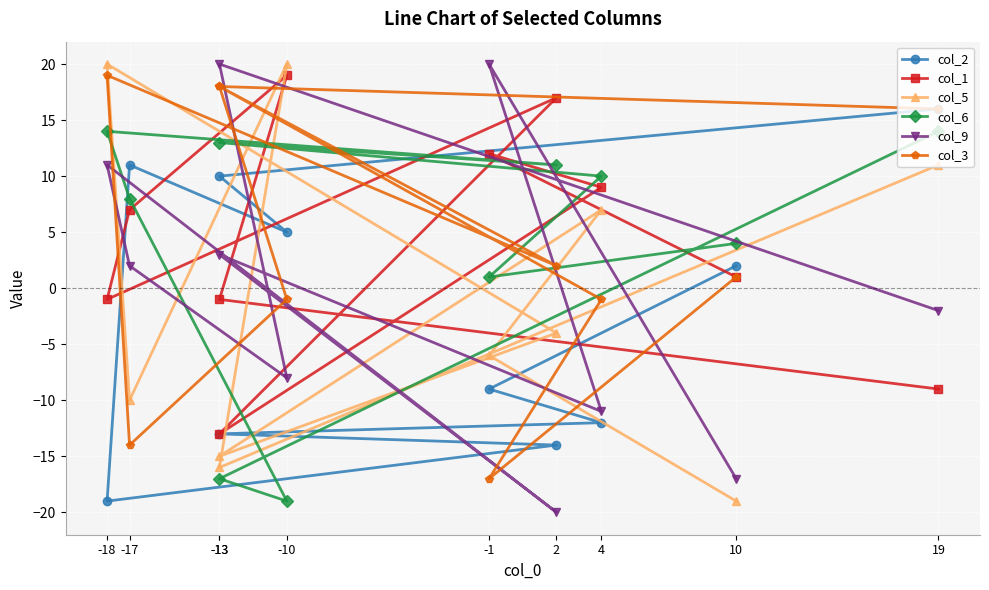

Count the number of data series in this chart.

6